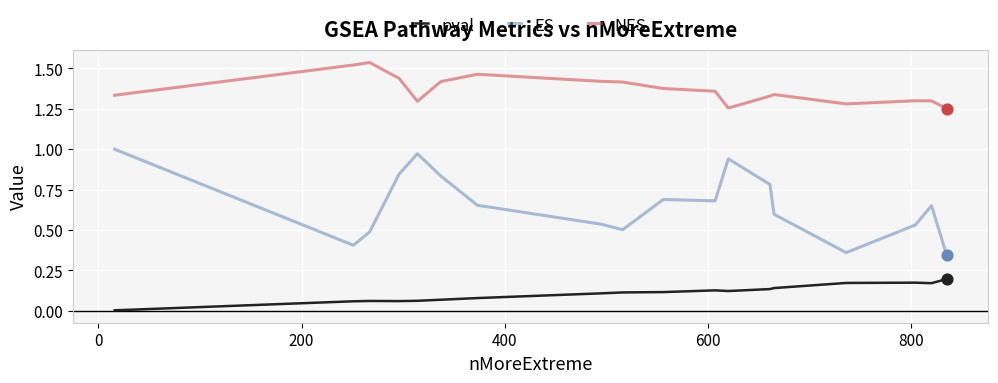

At how many categories does at least one series exceed 0?

20